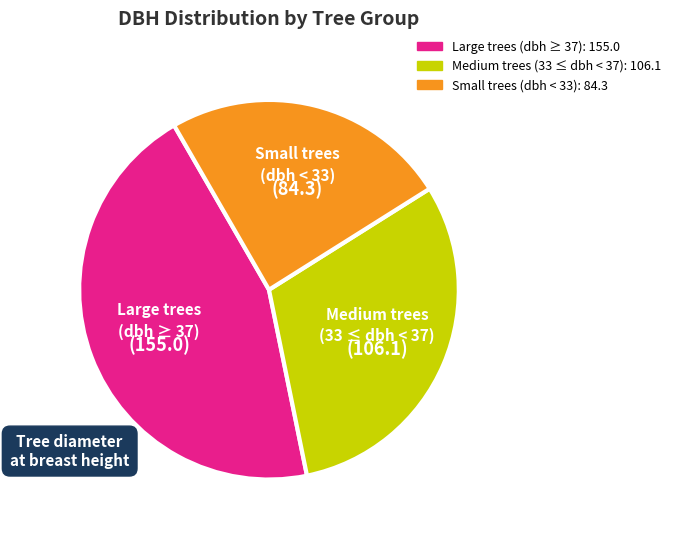

Is there any slice that represents more than half of the pie?

No